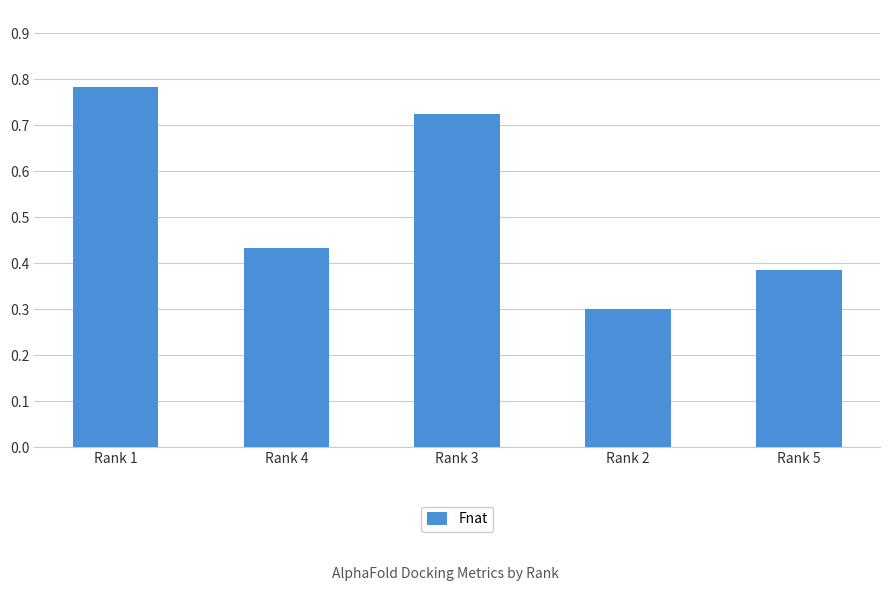

What is the change in value from Rank 3 to Rank 2?

-0.4